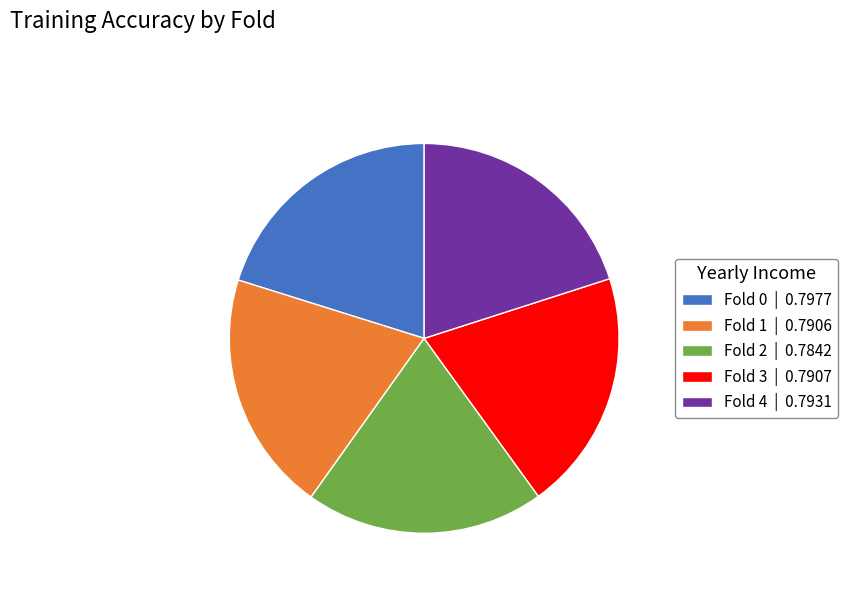

Is there a majority slice in this chart?

No